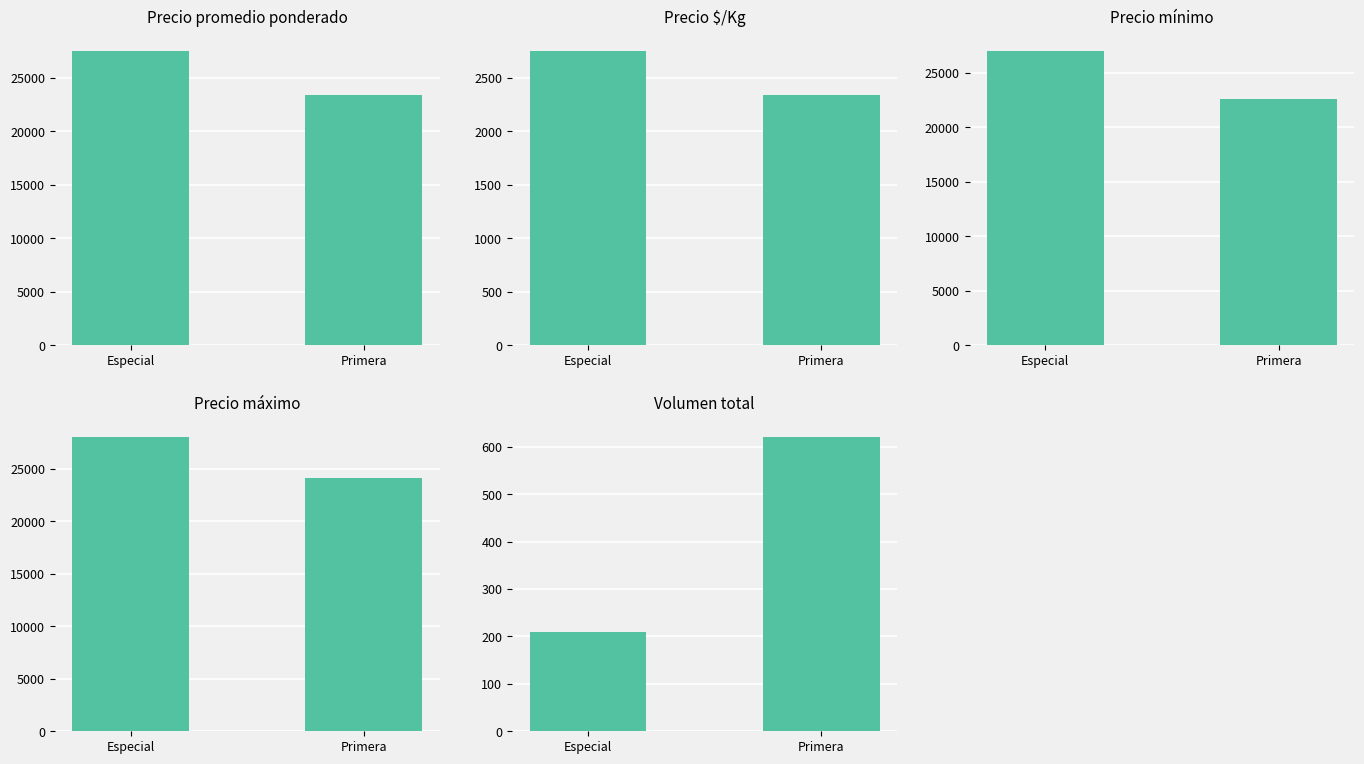

Which category has the lowest value in the Precio $/Kg series?

Primera